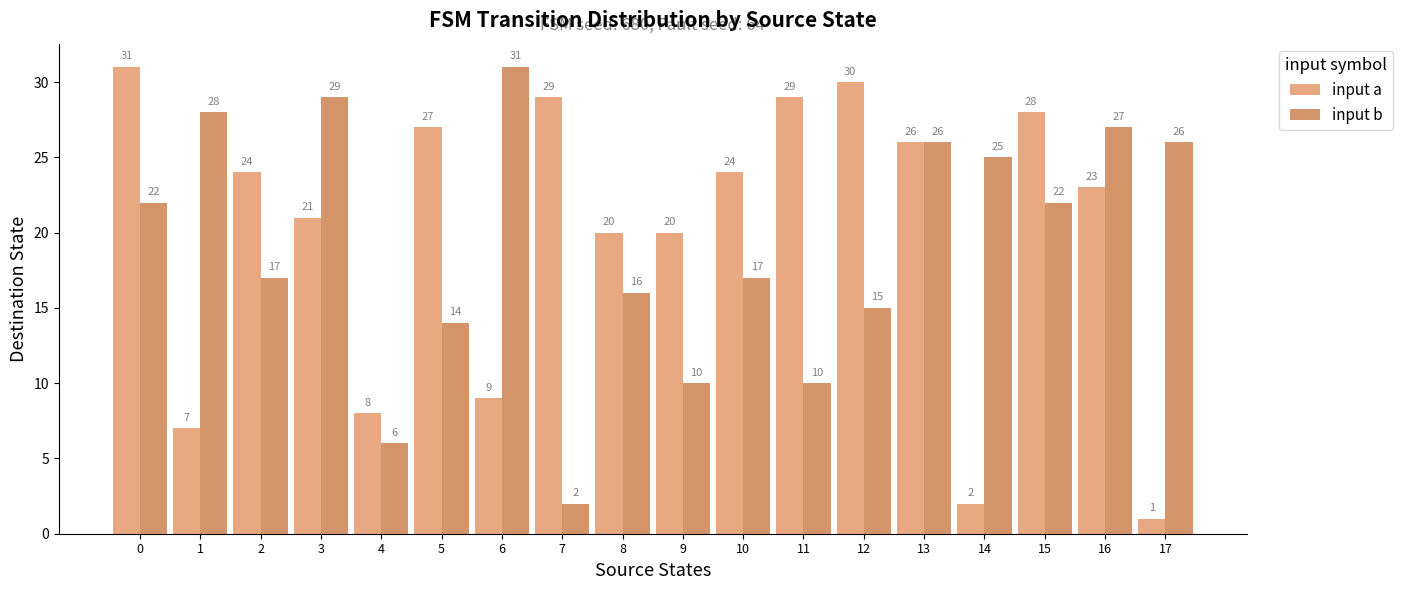

Which series changed the most between 3 and 9?

input b